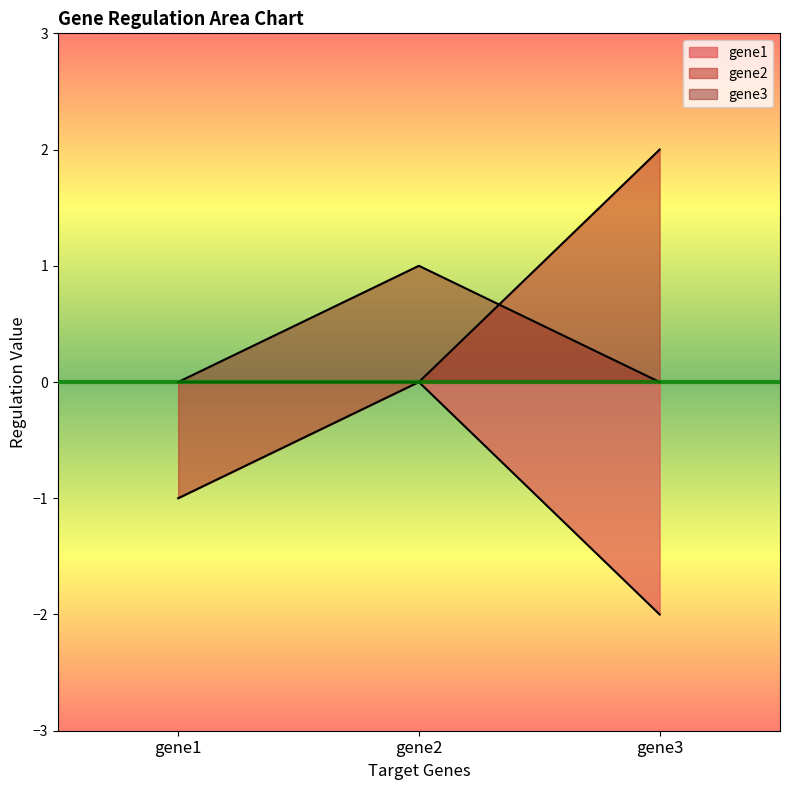

How many lines are shown in the chart?

3